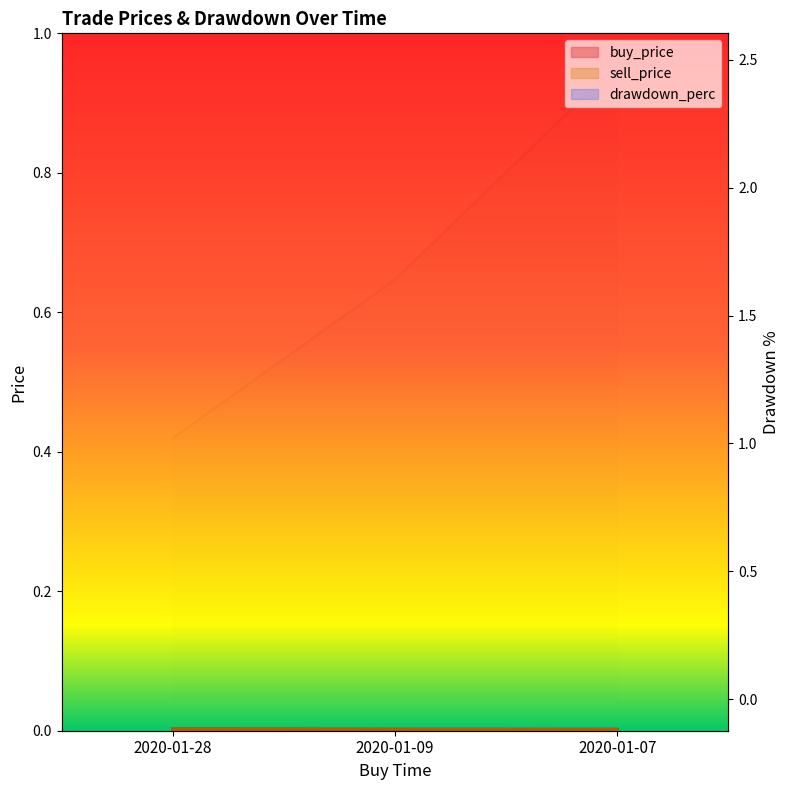

At how many categories does at least one series exceed 1?

3